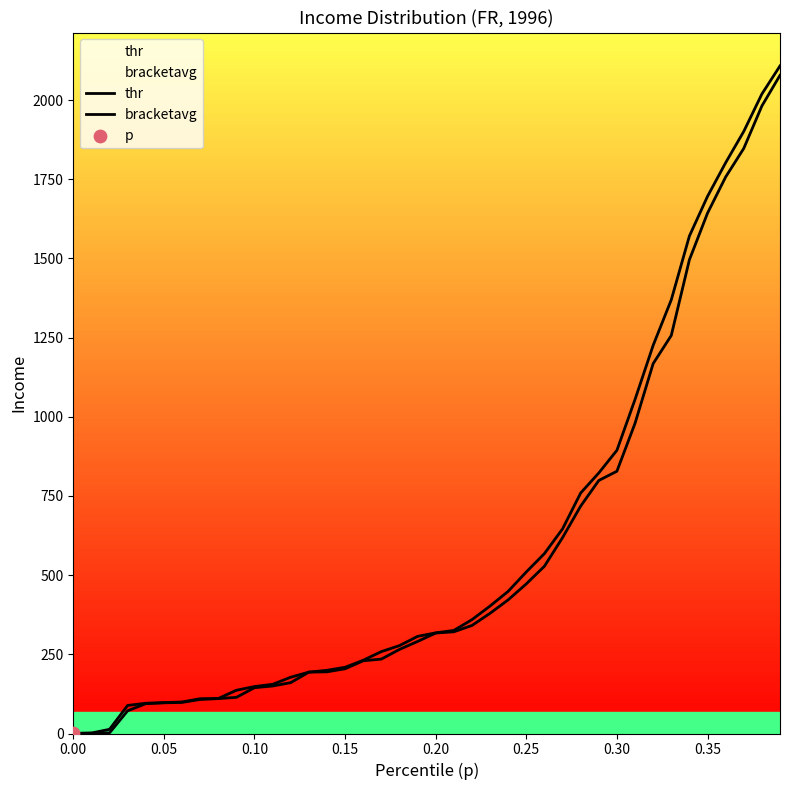

Which series reaches the maximum Y coordinate?

bracketavg